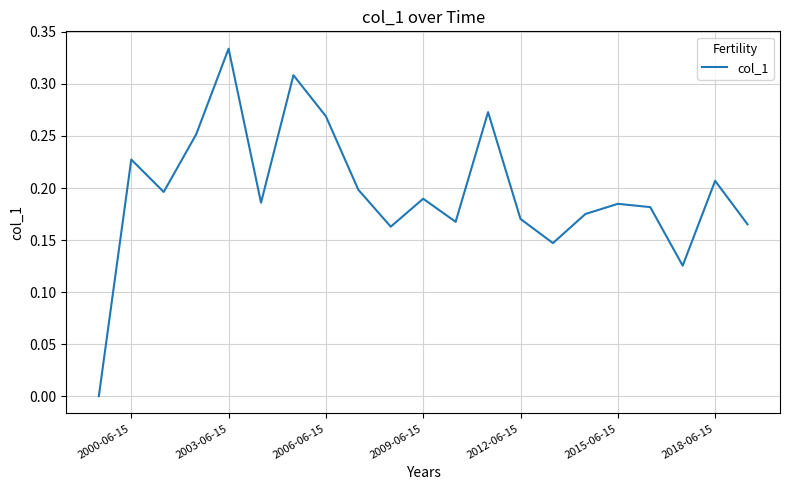

How many values are between 0 and 1?

21